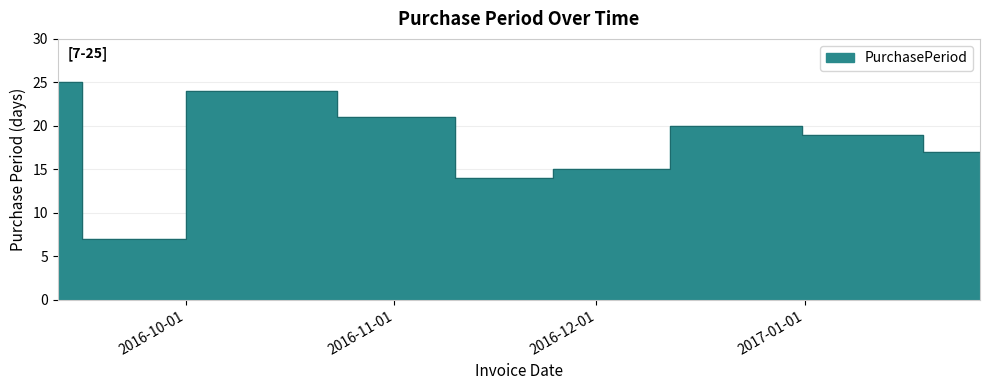

How many interior local valleys (lower than both neighbors) does the data have?

2